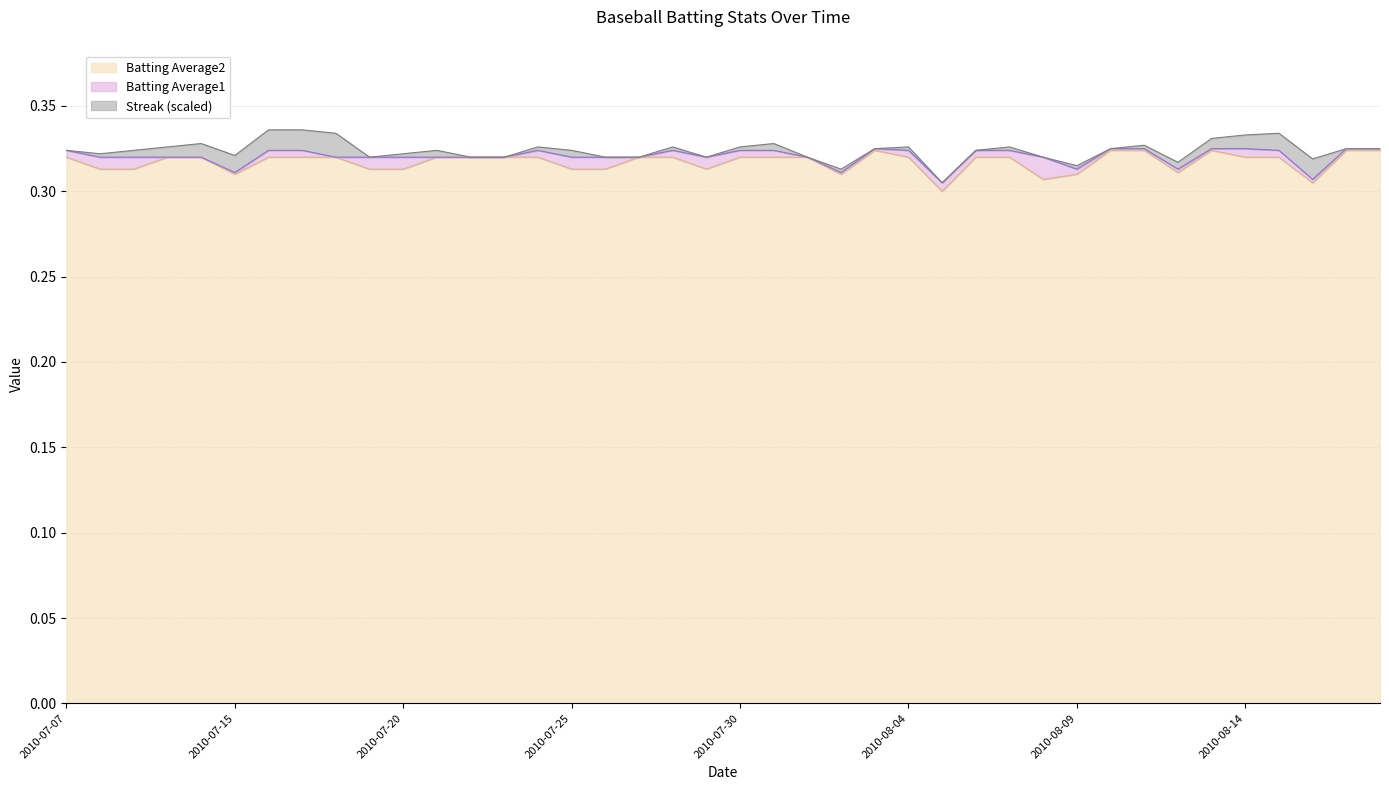

At which category is the sum across all series the highest?

2010-08-03